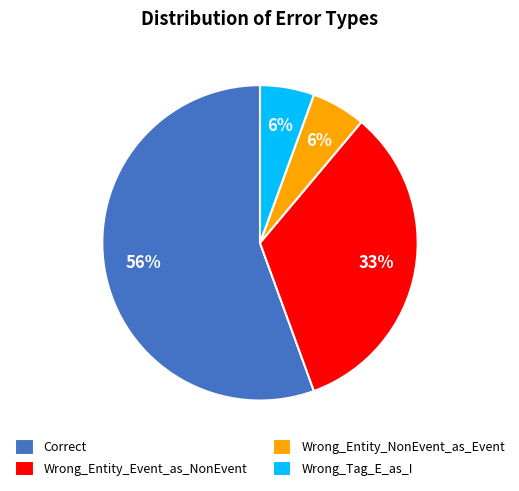

Which category accounts for the majority?

Correct